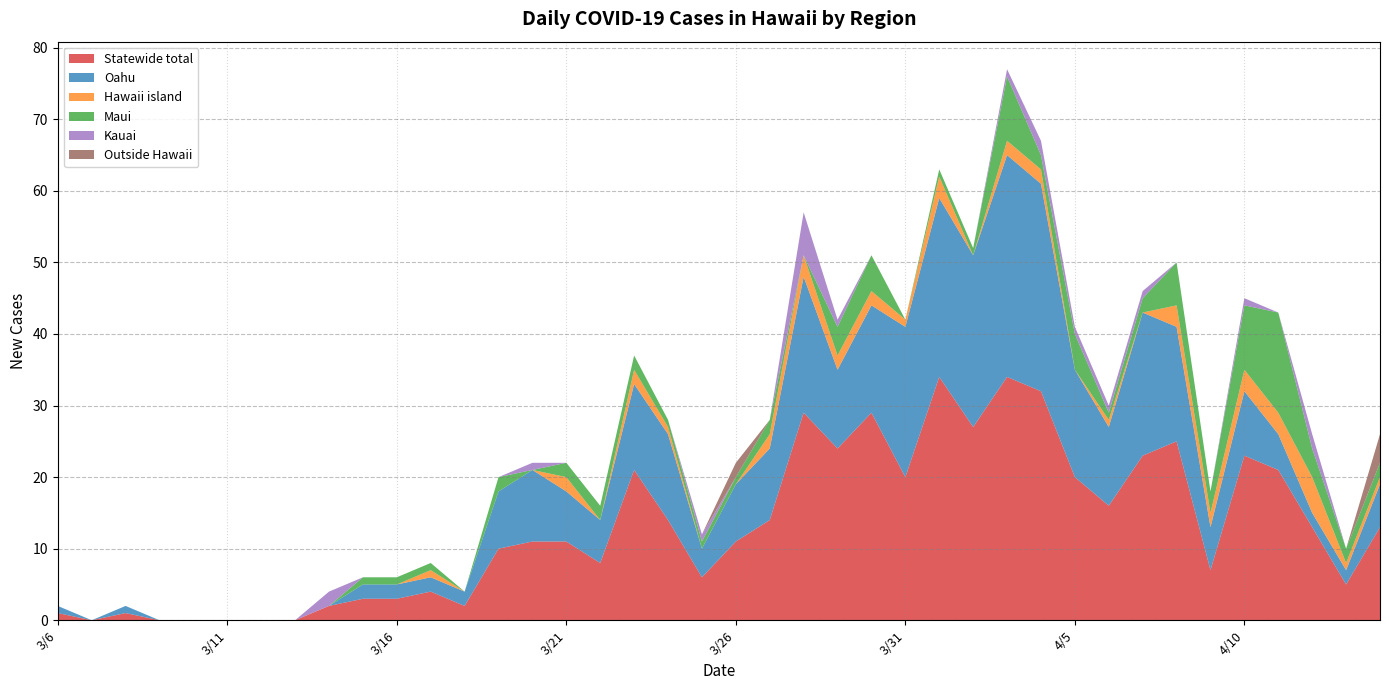

Reading right to left, extract all data points from this chart.

Statewide total: 13	5	13	21	23	7	25	23	16	20	32	34	27	34	20	29	24	29	14	11	6	14	21	8	11	11	10	2	4	3	3	2	0	0	0	0	0	1	0	1
Oahu: 6	2	2	5	9	6	16	20	11	15	29	31	24	25	21	15	11	19	10	8	4	12	12	6	7	10	8	2	2	2	2	0	0	0	0	0	0	1	0	1
Hawaii island: 1	1	5	3	3	2	3	0	1	0	2	2	0	3	1	2	2	3	2	0	0	1	2	0	2	0	0	0	1	0	0	0	0	0	0	0	0	0	0	0
Maui: 2	2	4	14	9	3	6	2	1	5	2	9	1	1	0	5	4	0	2	1	1	1	2	2	2	0	2	0	1	1	1	0	0	0	0	0	0	0	0	0
Kauai: 0	0	2	0	1	0	0	1	1	1	2	1	0	0	0	0	1	6	0	0	1	0	0	0	0	1	0	0	0	0	0	2	0	0	0	0	0	0	0	0
Outside Hawaii: 4	0	0	0	0	0	0	0	0	0	0	0	0	0	0	0	0	0	0	2	0	0	0	0	0	0	0	0	0	0	0	0	0	0	0	0	0	0	0	0